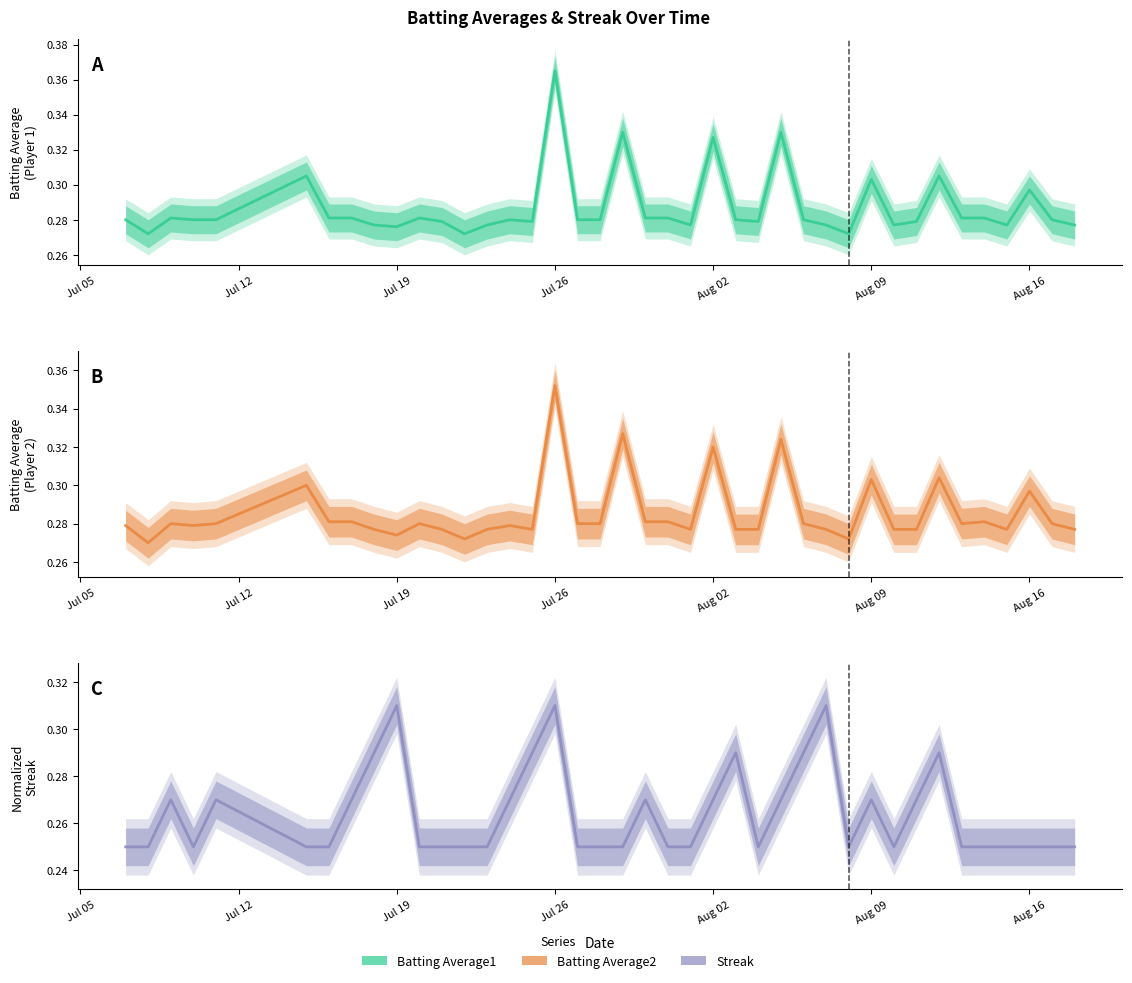

What is the minimum value shown in the chart?

0.2